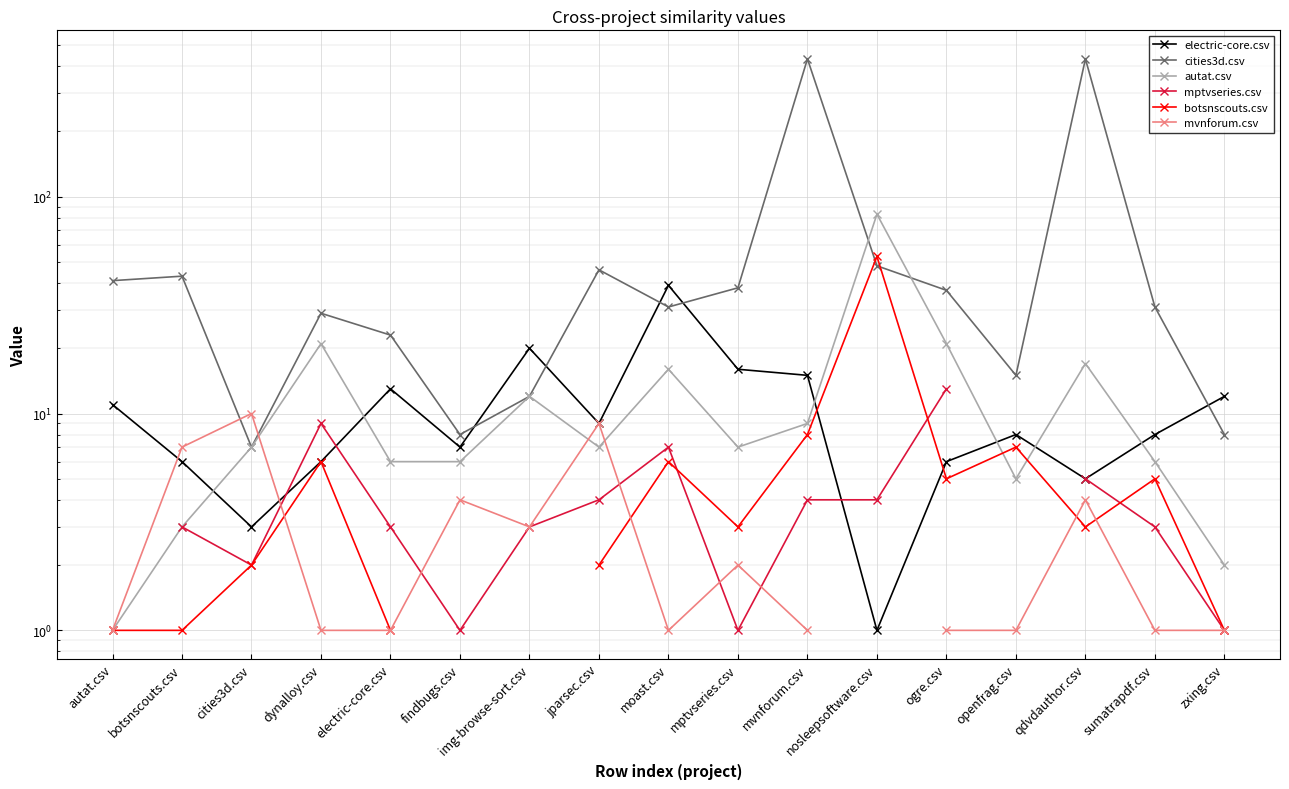

True or false: autat.csv and mptvseries.csv intersect in this chart.

False